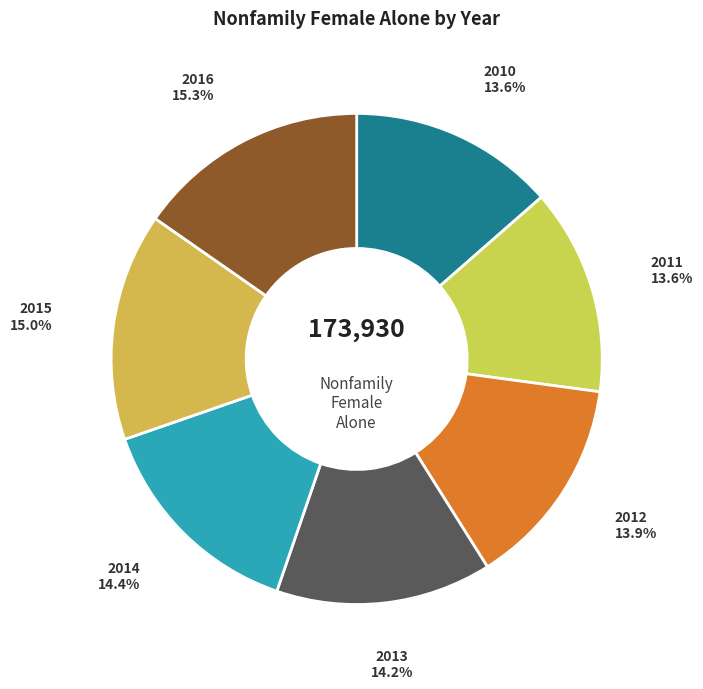

Is it true that 2011 is 14% of the pie?

True